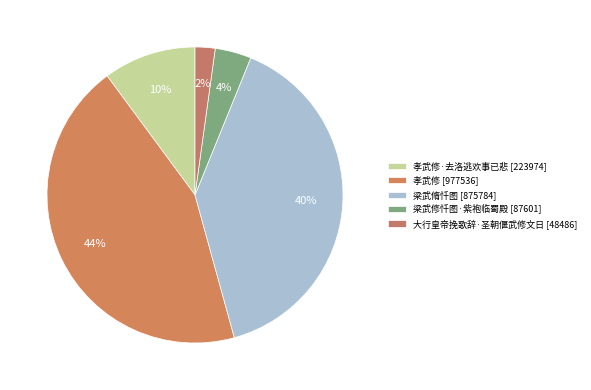

Which slice is the smallest?

大行皇帝挽歌辞·圣朝偃武修文日 [48486]